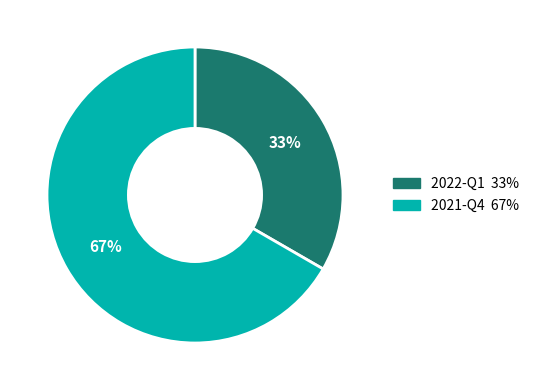

Do 2022-Q1 and 2021-Q4 together represent more than half of the pie?

Yes